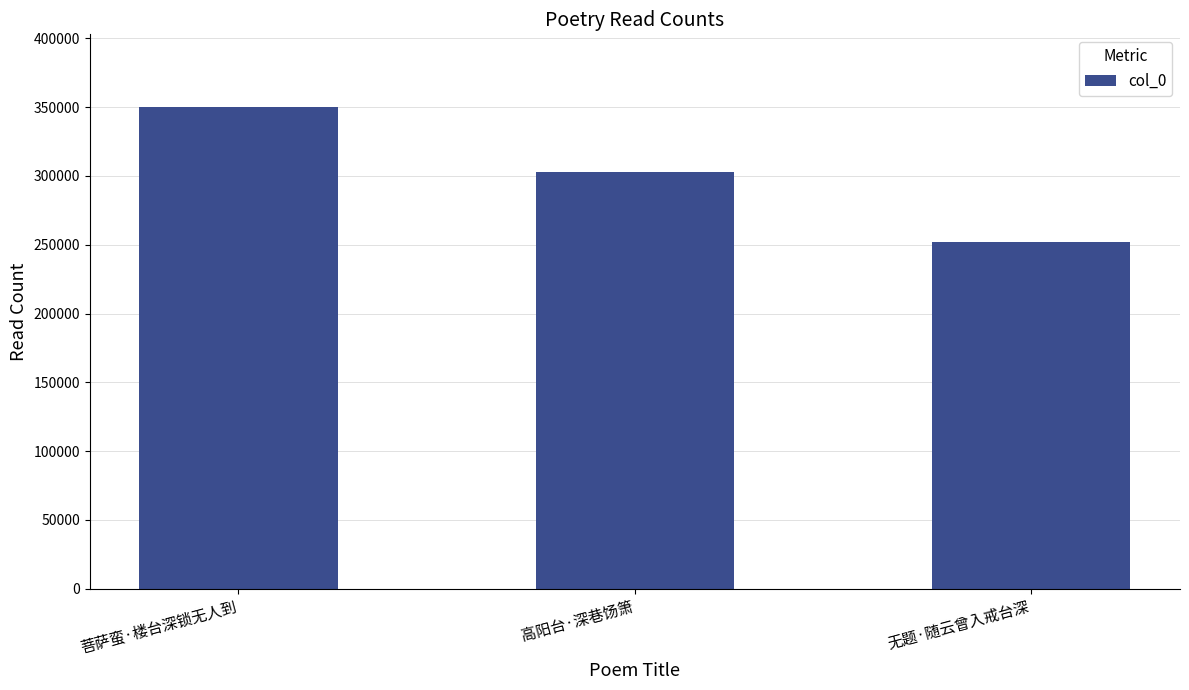

List the labels in order of value, smallest first.

无题·随云曾入戒台深, 高阳台·深巷饧箫, 菩萨蛮·楼台深锁无人到